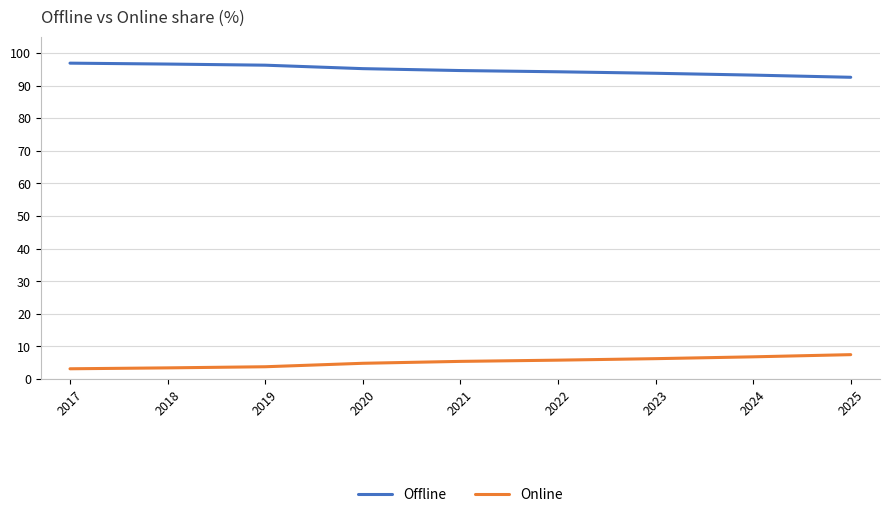

Is the value of Online at 2019 greater than the value of Offline at 2021?

No